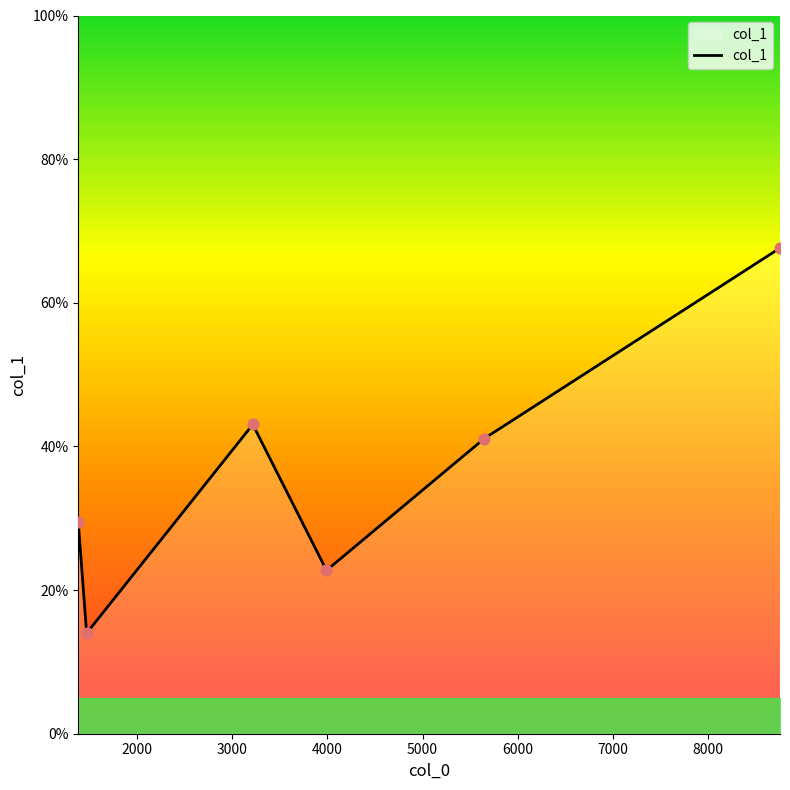

True or false: there are more than 0 points higher than both neighbors.

True